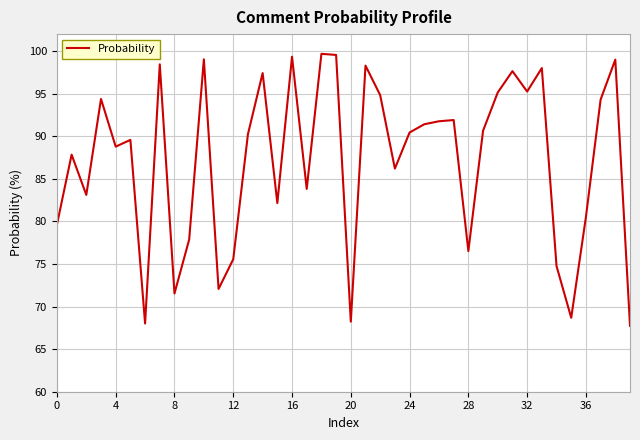

What is the difference between the maximum and minimum values?

31.9